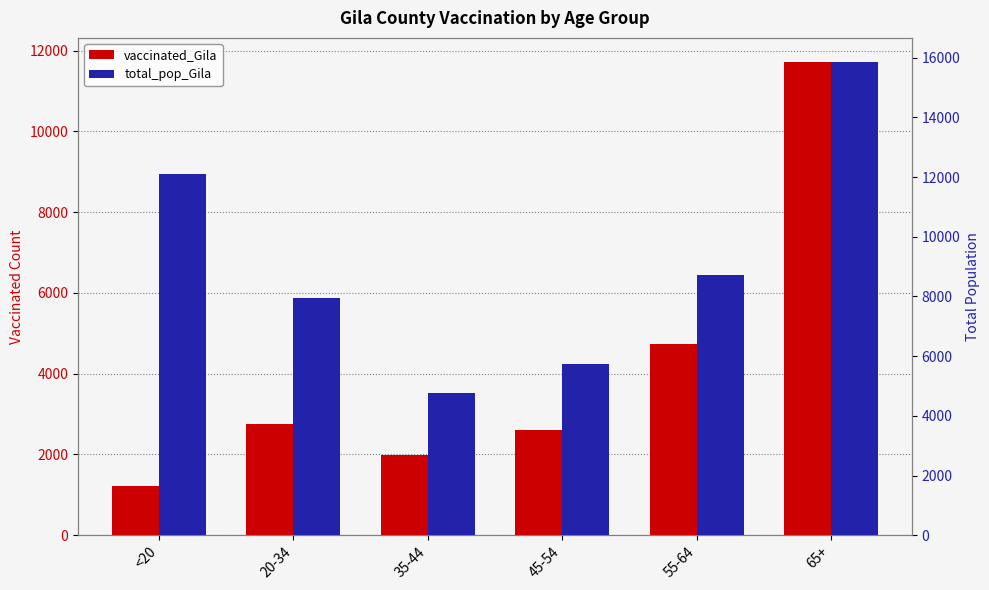

What are all the series names shown in the legend?

vaccinated_Gila, total_pop_Gila